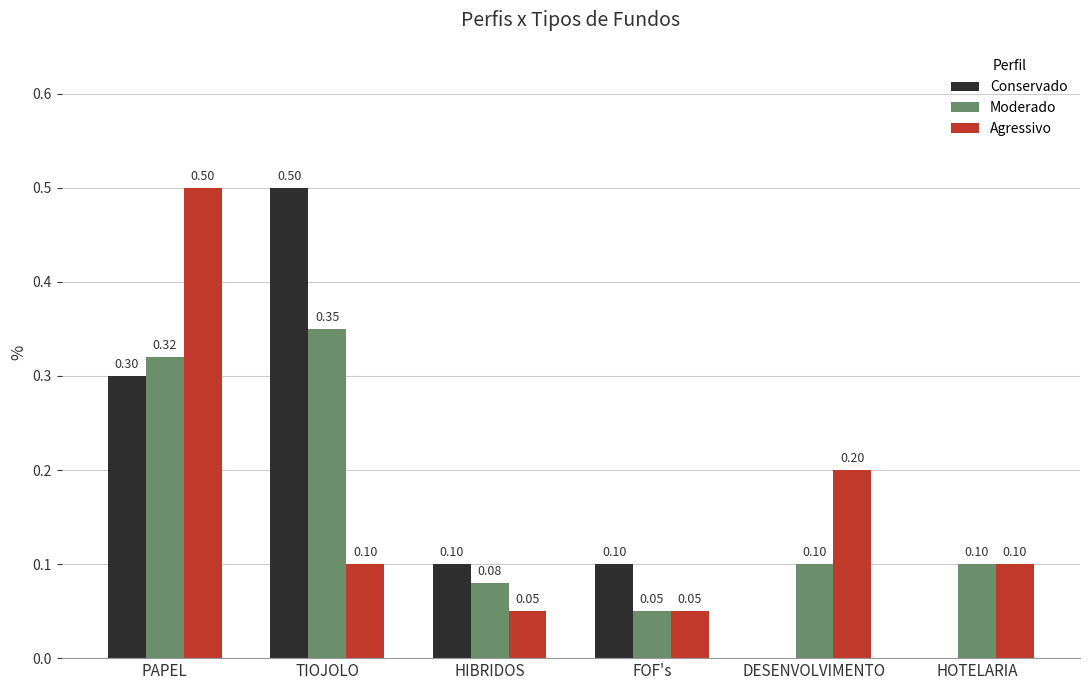

At which label does Conservado reach its peak?

TIOJOLO